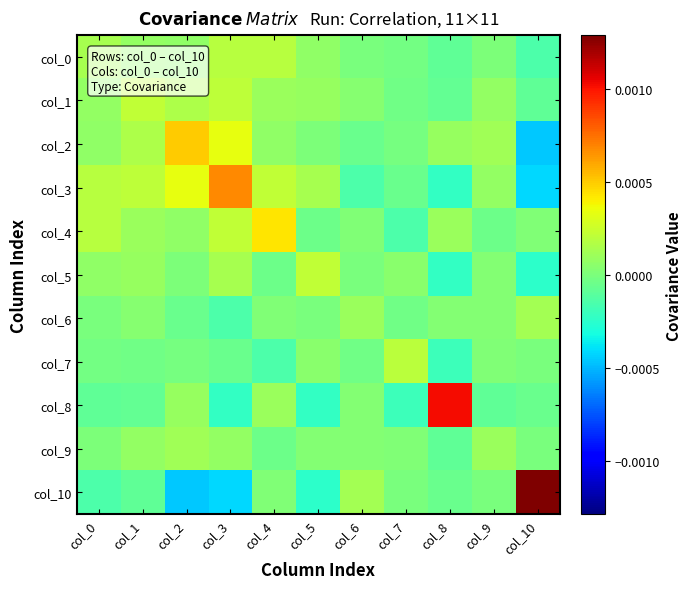

Rank the series at col_2 from highest to lowest value.

col_2, col_3, col_1, col_9, col_8, col_0, col_4, col_5, col_7, col_6, col_10